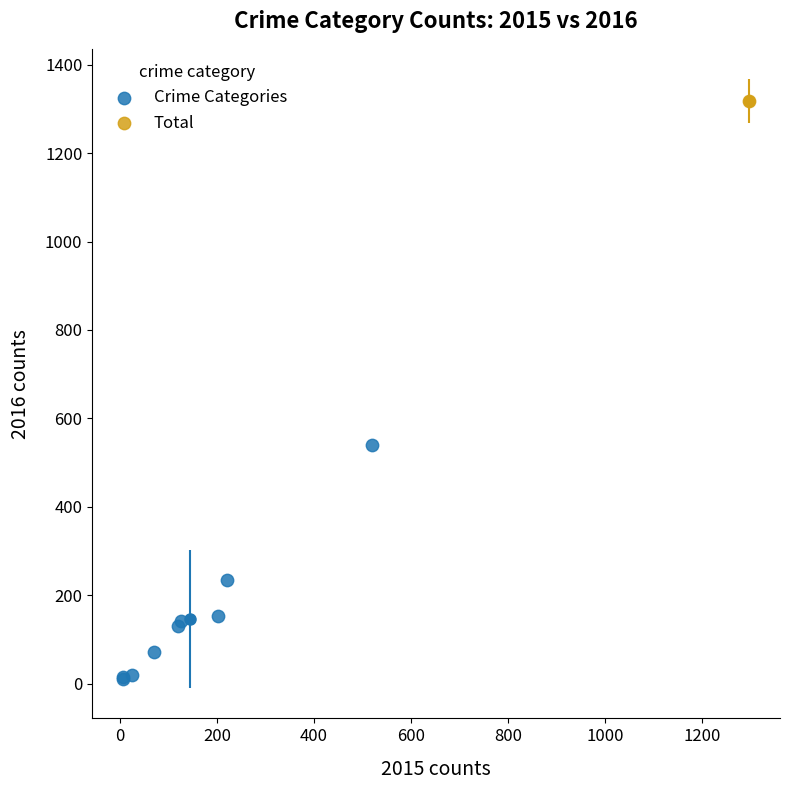

What are all the series names shown in the legend?

Crime Categories, Total